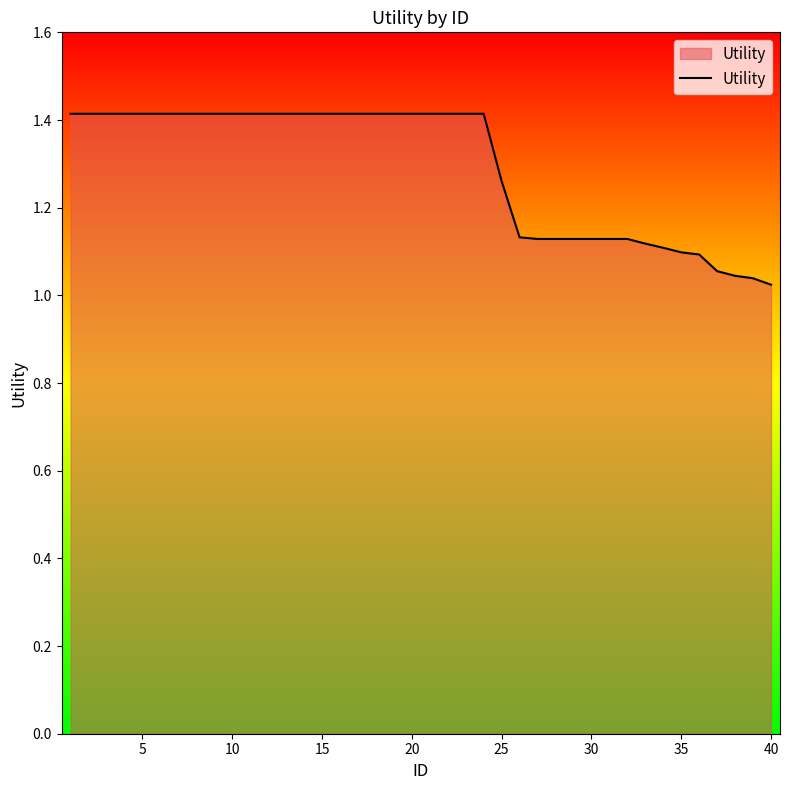

Does the chart have visible grid lines?

No